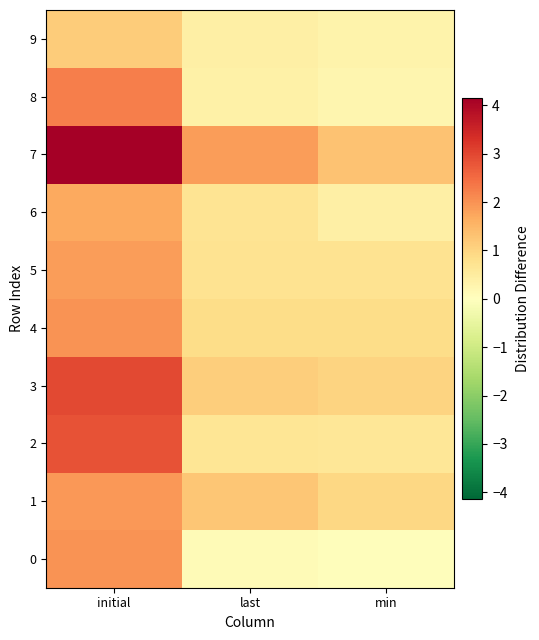

Reading left to right, transcribe all the data shown in this chart.

0: initial=2.0	last=0.1	min=0.0
1: initial=1.9	last=1.3	min=1.0
2: initial=2.8	last=0.7	min=0.6
3: initial=3.0	last=1.1	min=1.0
4: initial=2.0	last=0.9	min=0.9
5: initial=1.9	last=0.7	min=0.7
6: initial=1.7	last=0.7	min=0.4
7: initial=4.1	last=1.9	min=1.3
8: initial=2.3	last=0.4	min=0.2
9: initial=1.1	last=0.4	min=0.3